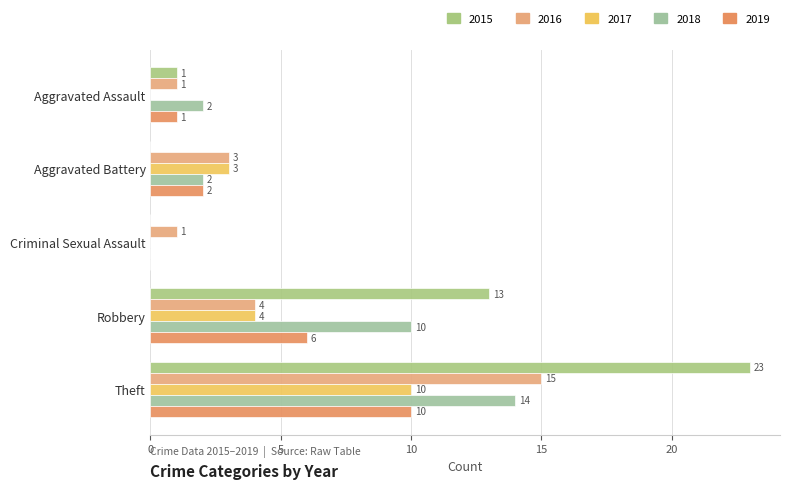

How many values in 2018 are above zero?

4